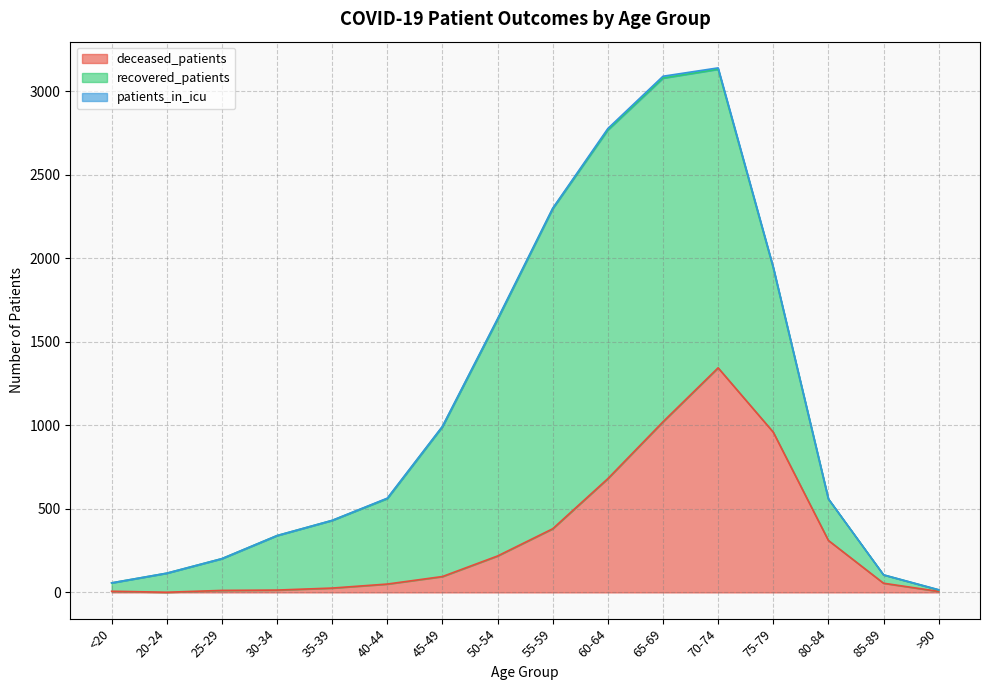

True or false: patients_in_icu and deceased_patients intersect in this chart.

False